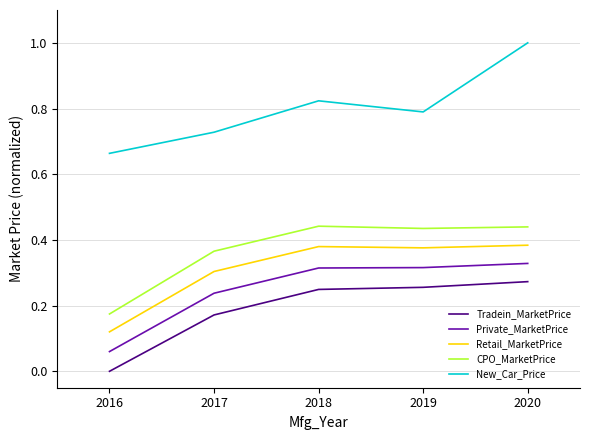

What are all the series names shown in the legend?

Tradein_MarketPrice, Private_MarketPrice, Retail_MarketPrice, CPO_MarketPrice, New_Car_Price